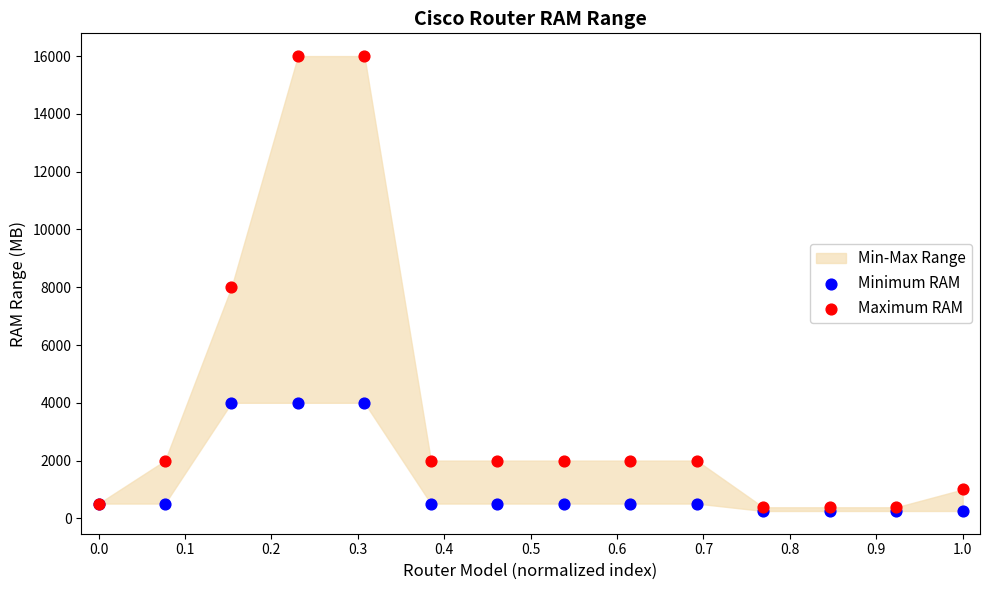

In the Maximum RAM series, what Y value is closest to 8192?

8000